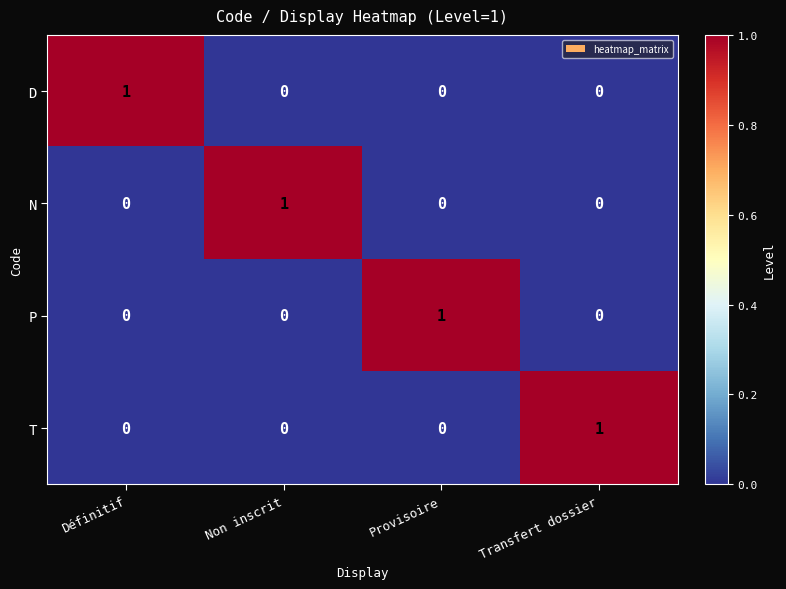

The P series shows 0 at Non inscrit. True or false?

True